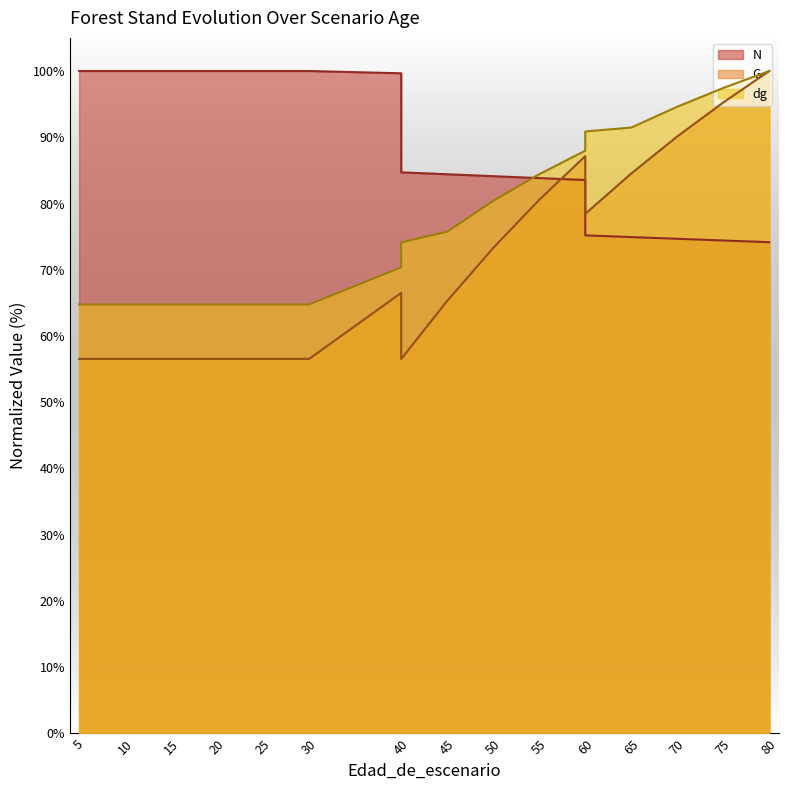

What is the difference between the second highest and second lowest values in the dg series?

32.7